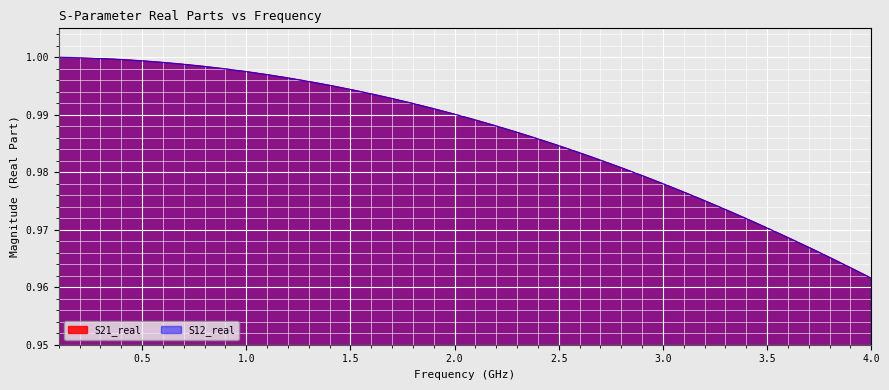

At which label is S21_real closest to 0?

4.0